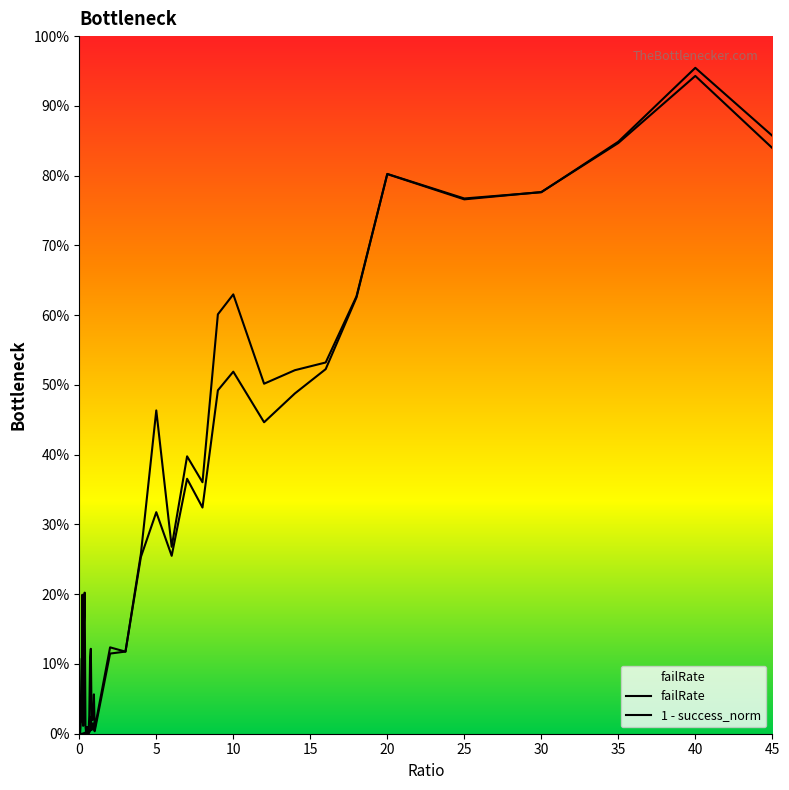

After their last crossing, which series has the higher values: failRate or 1 - success_norm?

1 - success_norm